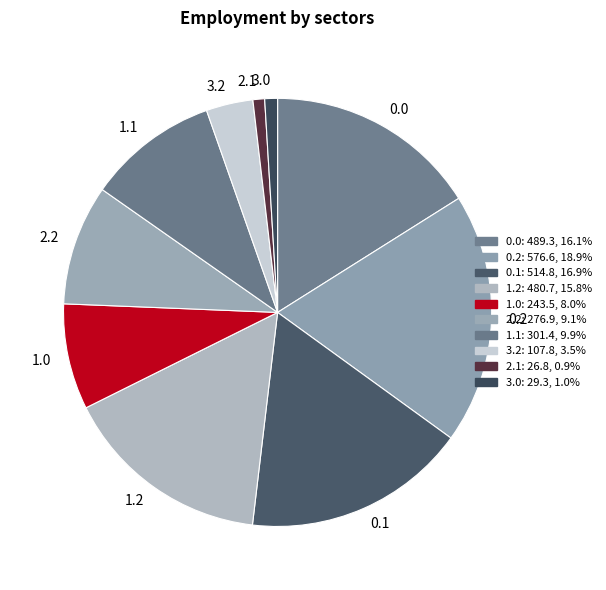

Combined, do 1.2 and 1.1 account for over 50%?

No